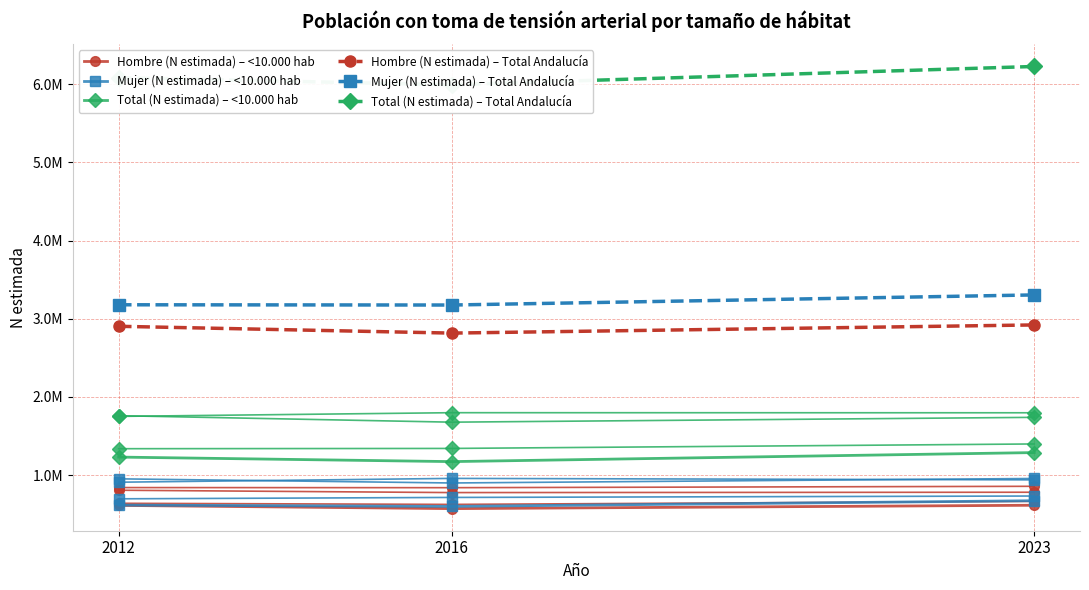

True or false: Mujer (N estimada) – Total Andalucía has a value of 3178406 at 2012.

True